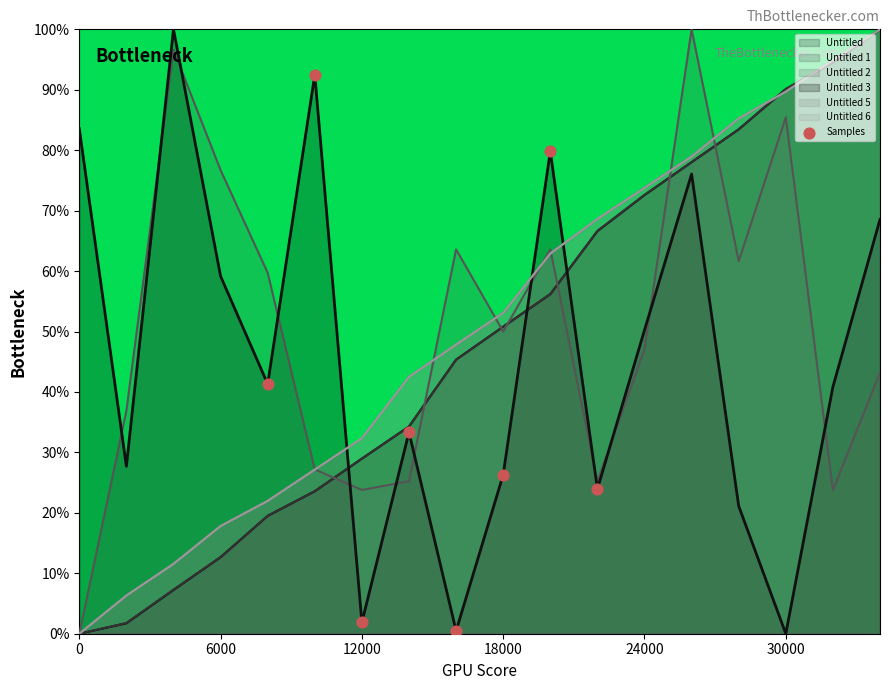

The value of Untitled 2 at 12000 is 23.8. True or false?

True